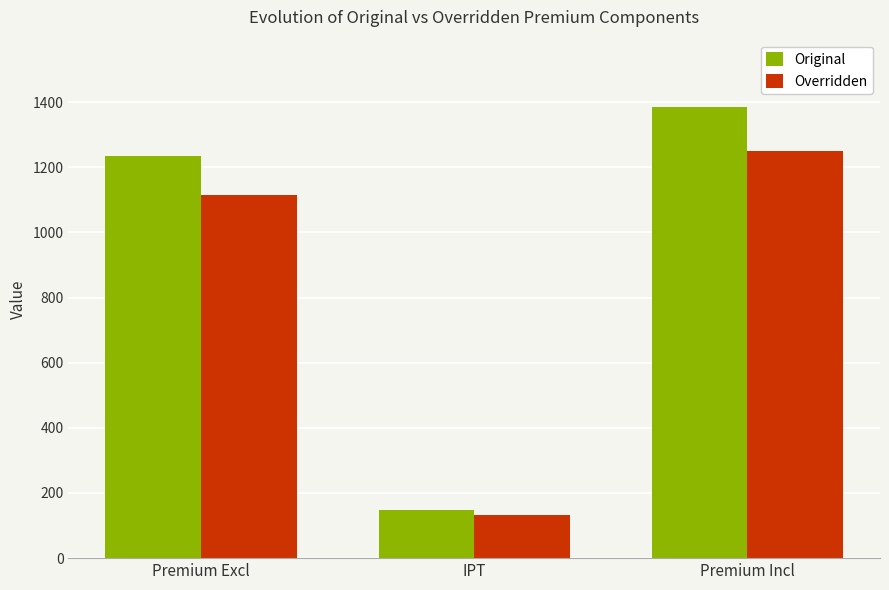

Which series has the widest spread of values?

Original